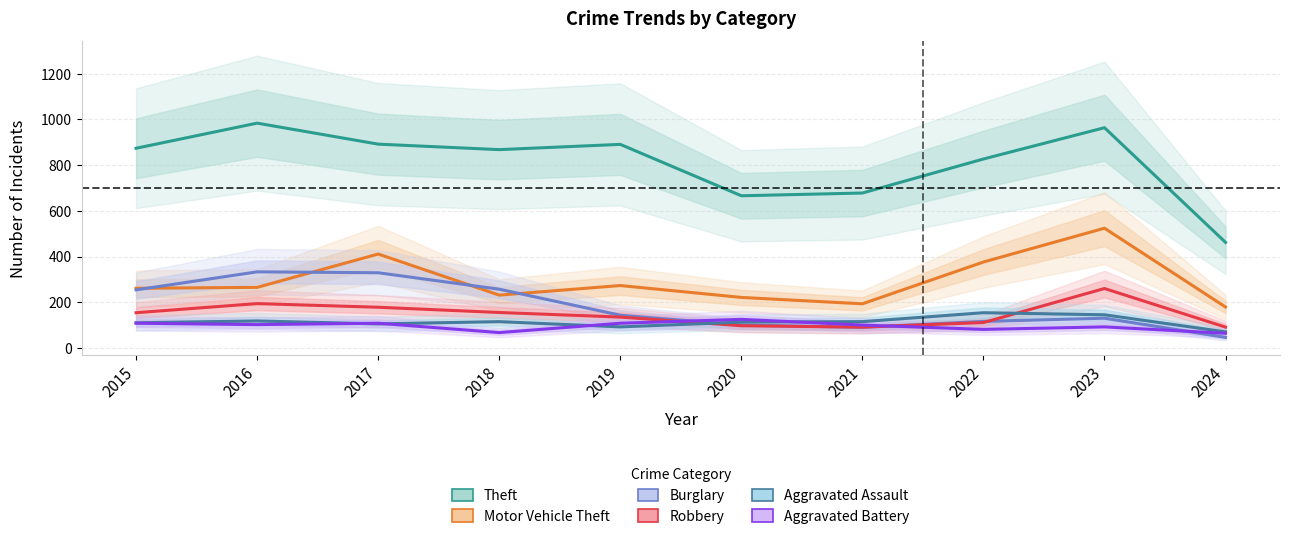

Count the number of categories in the chart.

10